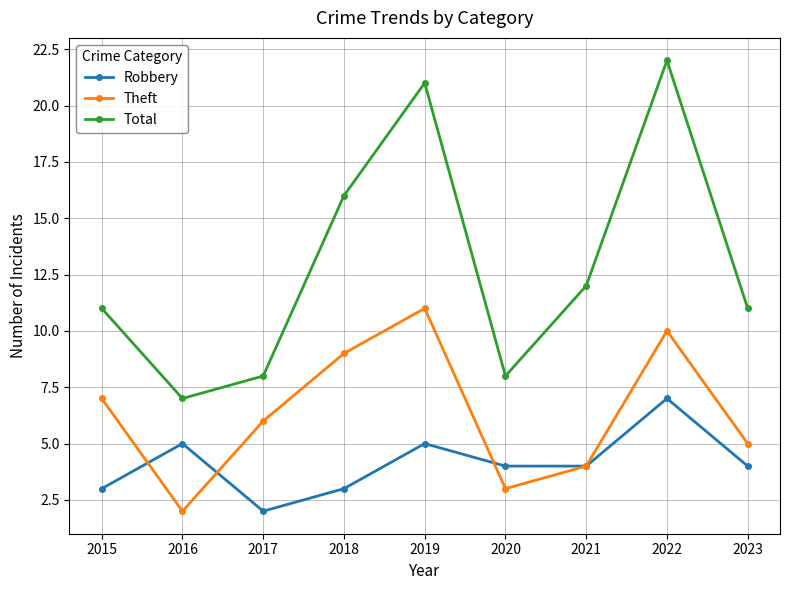

Is the value of Total at 2016 greater than the value of Robbery at 2021?

Yes